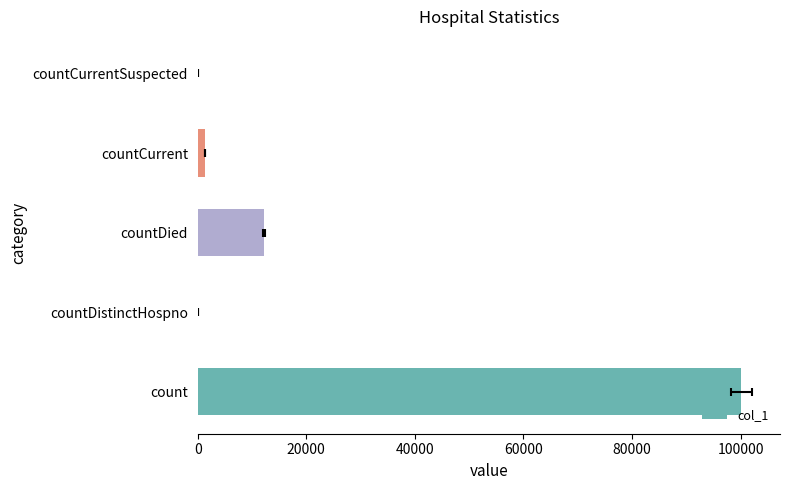

Is it true that the value at countCurrentSuspected is 0?

True